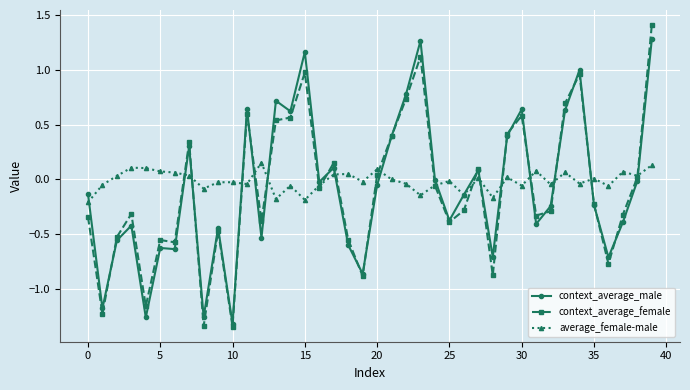

Which series has the largest total across all categories?

average_female-male